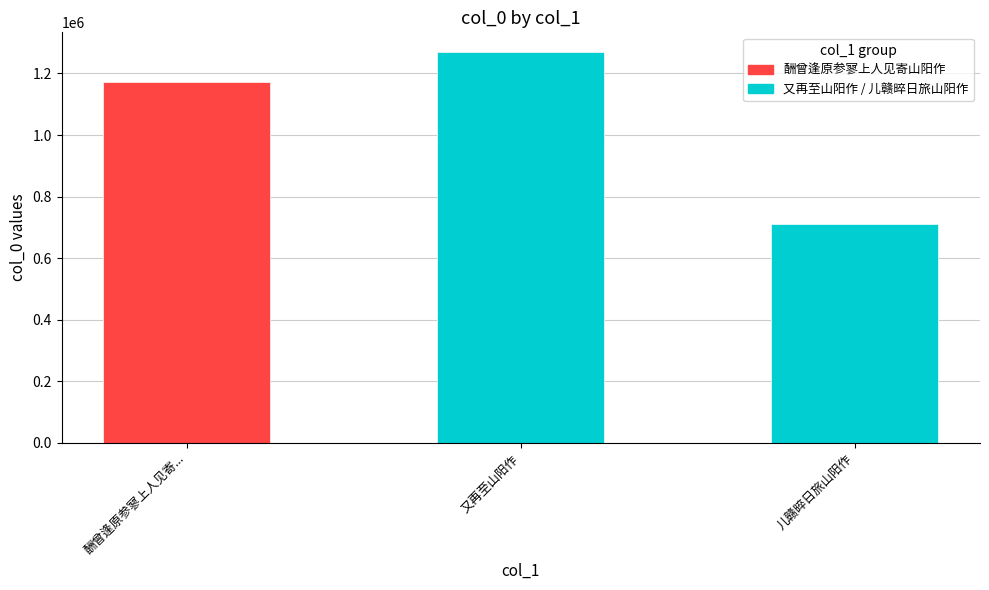

Rank the categories by value from highest to lowest.

又再至山阳作, 酬曾逢原参寥上人见寄..., 儿赣晬日旅山阳作